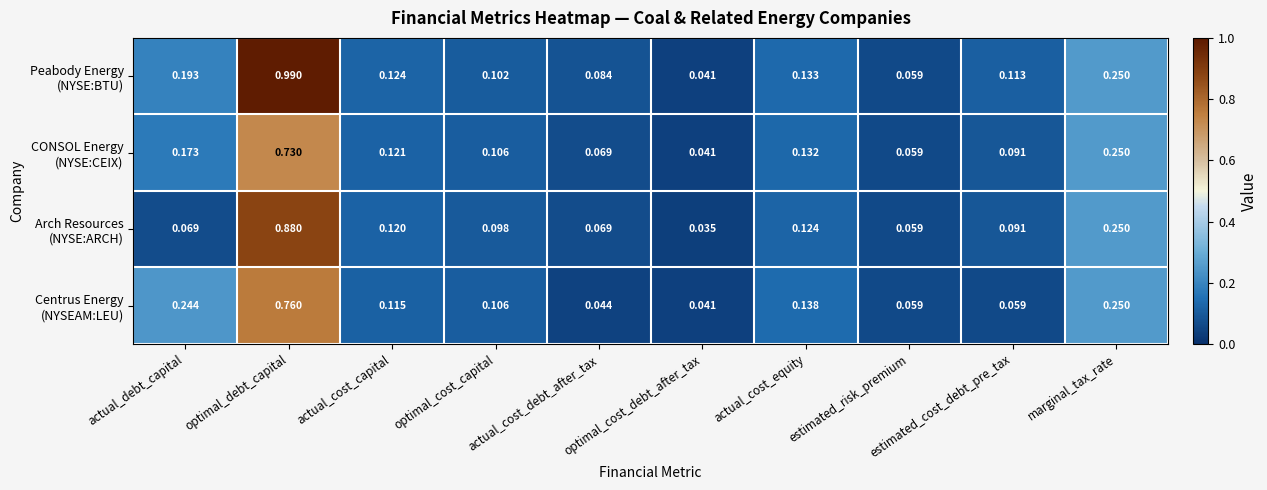

What is the total value across all series at actual_cost_debt_after_tax?

0.3